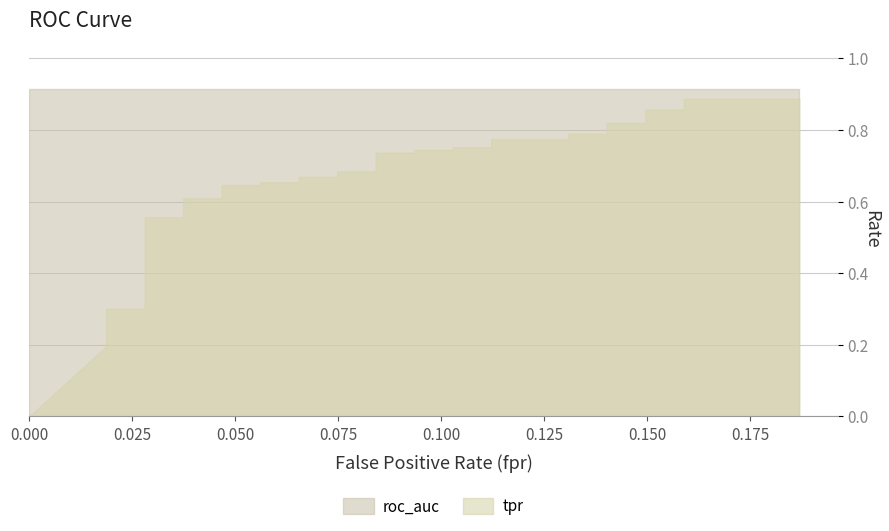

Reading left to right, extract all data points from this chart.

fpr: fpr=0.0	tpr=0.0	roc_auc=0.0	3=0.0	4=0.0	5=0.0	6=0.0	7=0.0	8=0.0	9=0.0	10=0.0	11=0.0	12=0.0	13=0.0	14=0.0	15=0.0	16=0.0	17=0.1	18=0.1	19=0.1	20=0.1	21=0.1	22=0.1	23=0.1	24=0.1	25=0.1	26=0.1	27=0.1	28=0.1	29=0.1	30=0.1	31=0.1	32=0.1	33=0.1	34=0.1	35=0.1	36=0.1	37=0.2	38=0.2	39=0.2
tpr: fpr=0.0	tpr=0.2	roc_auc=0.2	3=0.3	4=0.3	5=0.3	6=0.3	7=0.4	8=0.4	9=0.4	10=0.5	11=0.5	12=0.6	13=0.6	14=0.6	15=0.6	16=0.6	17=0.6	18=0.7	19=0.7	20=0.7	21=0.7	22=0.7	23=0.7	24=0.7	25=0.7	26=0.7	27=0.7	28=0.8	29=0.8	30=0.8	31=0.8	32=0.8	33=0.8	34=0.8	35=0.8	36=0.9	37=0.9	38=0.9	39=0.9
roc_auc: fpr=0.9	tpr=0.9	roc_auc=0.9	3=0.9	4=0.9	5=0.9	6=0.9	7=0.9	8=0.9	9=0.9	10=0.9	11=0.9	12=0.9	13=0.9	14=0.9	15=0.9	16=0.9	17=0.9	18=0.9	19=0.9	20=0.9	21=0.9	22=0.9	23=0.9	24=0.9	25=0.9	26=0.9	27=0.9	28=0.9	29=0.9	30=0.9	31=0.9	32=0.9	33=0.9	34=0.9	35=0.9	36=0.9	37=0.9	38=0.9	39=0.9